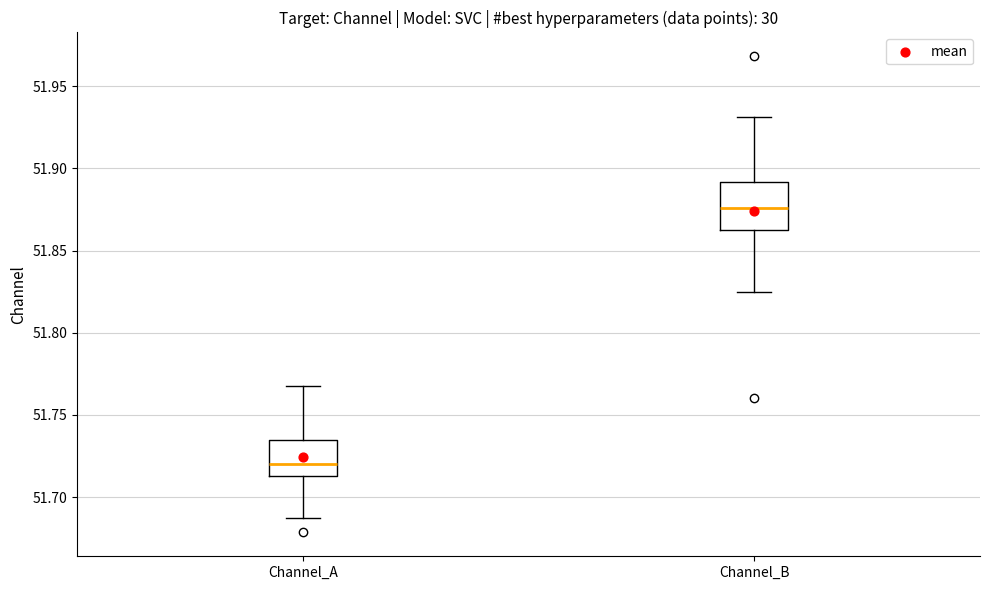

Comparing the boxes themselves (not the whiskers), which one is the tallest?

Channel_B